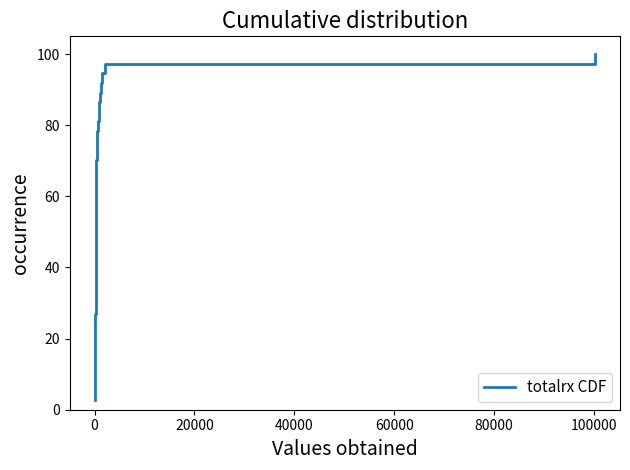

How many categories are shown in the chart?

37